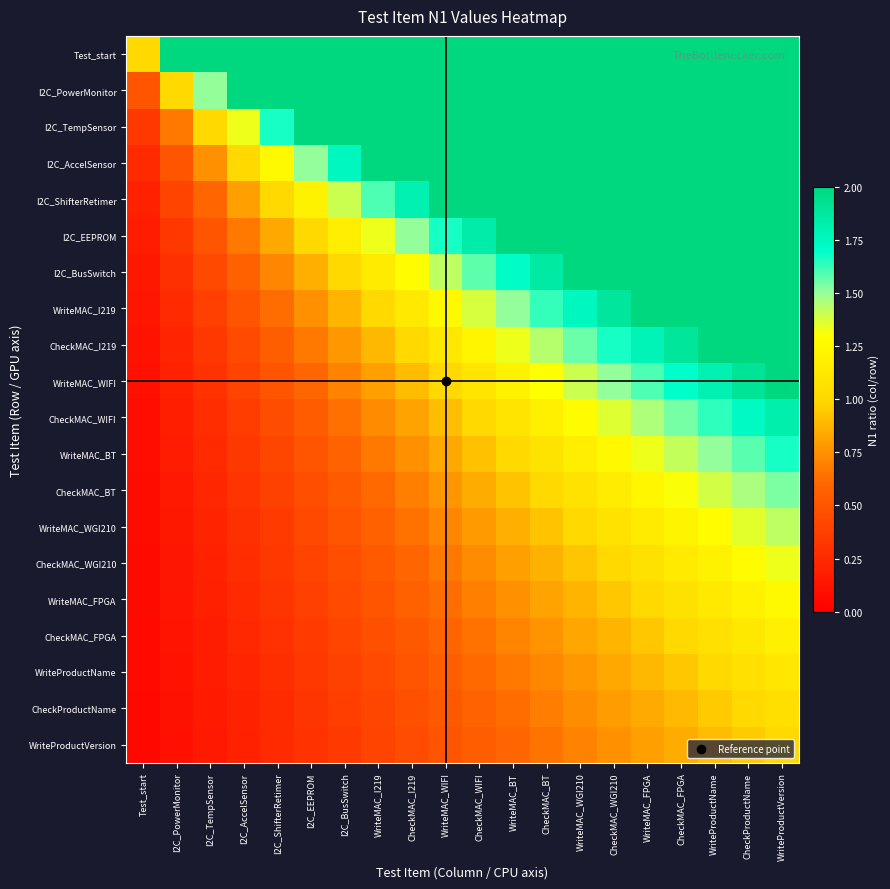

Which series has the largest total across all categories?

Test_start